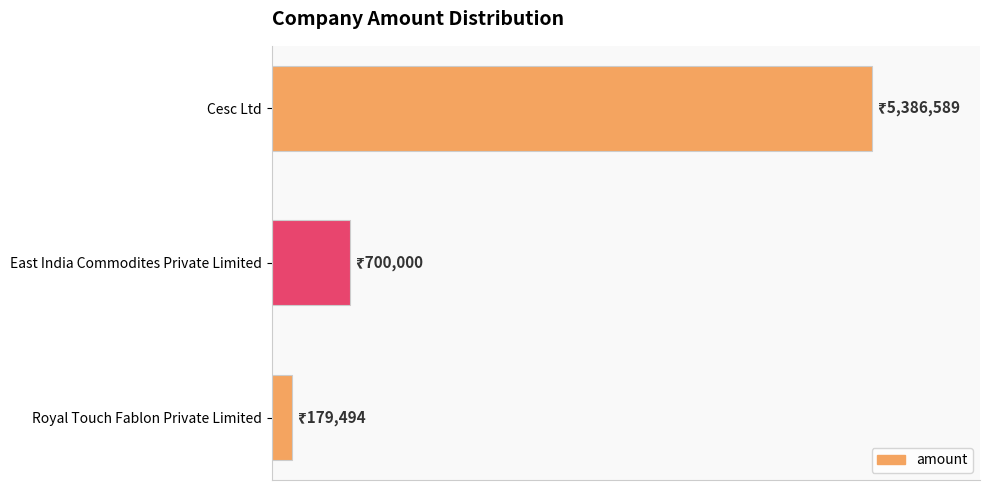

Rank the categories by value from lowest to highest.

Royal Touch Fablon Private Limited, East India Commodites Private Limited, Cesc Ltd